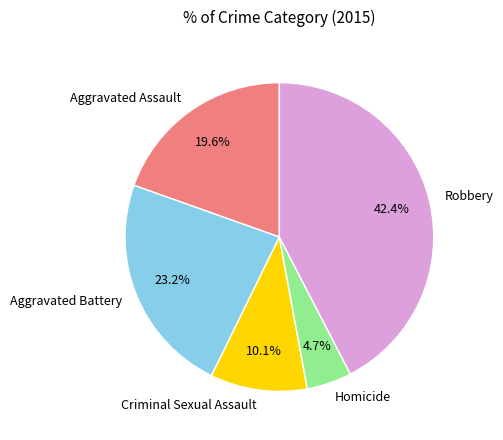

How many segments does this pie chart have?

5